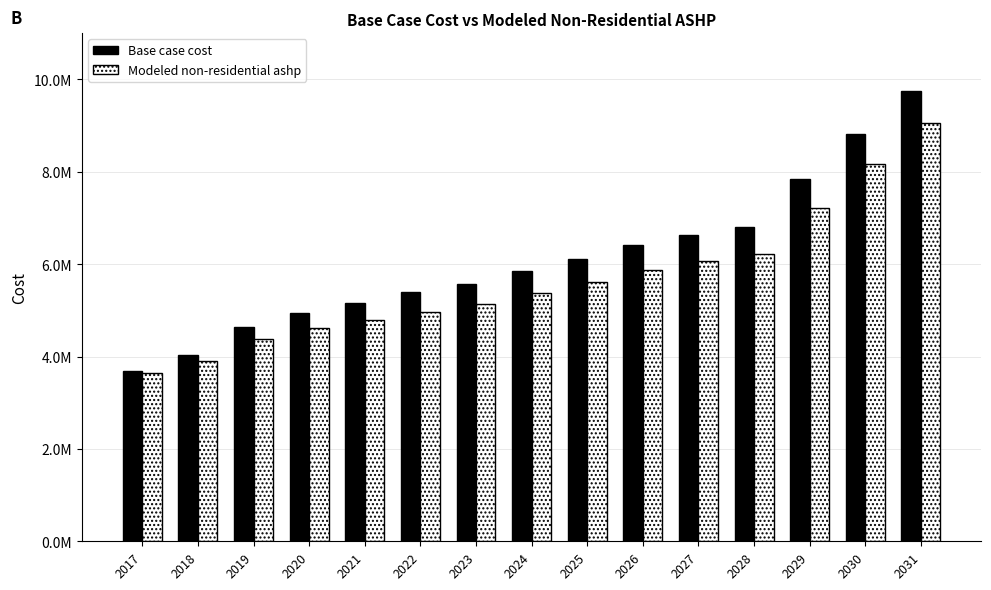

Rank the series at 2021 from lowest to highest value.

Modeled non-residential ashp, Base case cost